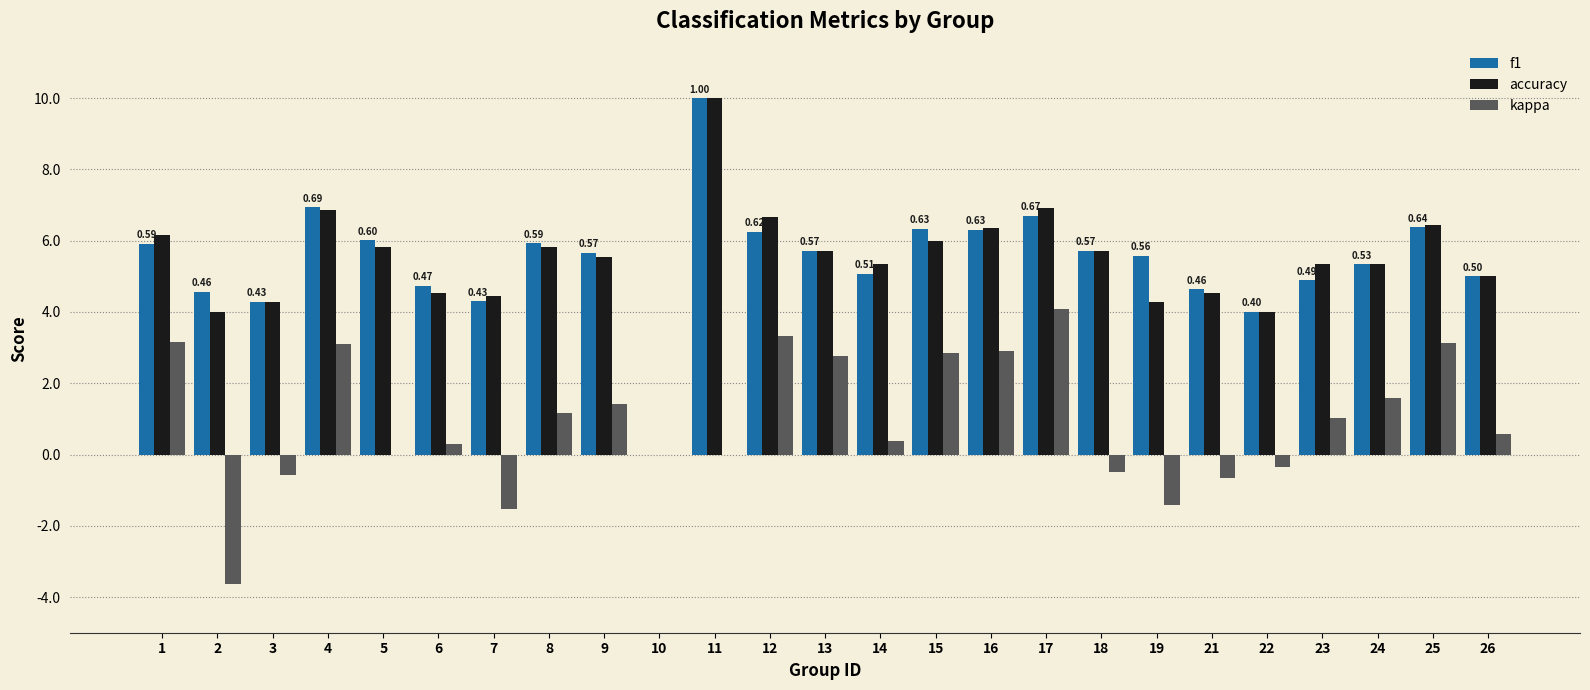

List the labels in order of accuracy value, smallest first.

10, 2, 22, 3, 19, 7, 6, 21, 26, 14, 23, 24, 9, 13, 18, 5, 8, 15, 1, 16, 25, 12, 4, 17, 11